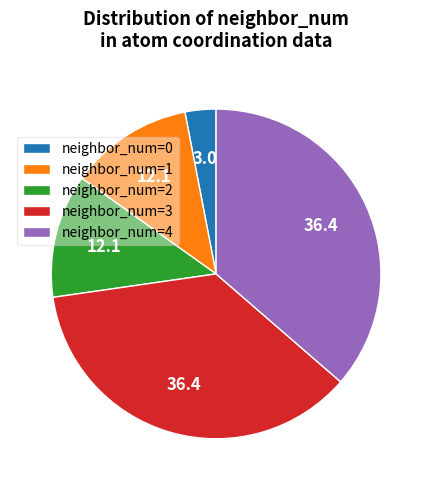

Which slice is the smallest?

neighbor_num=0